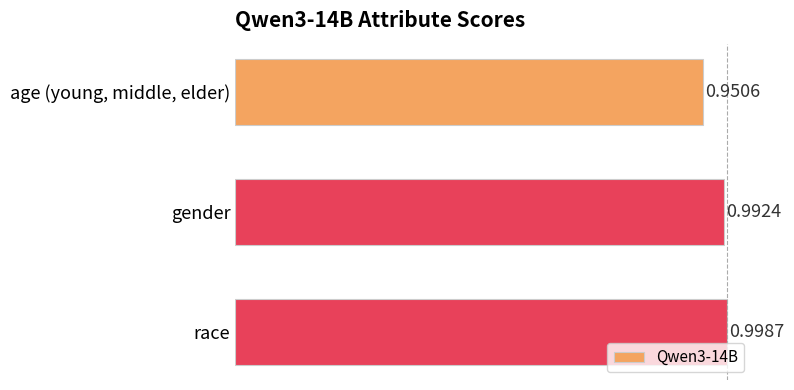

Where is the data nearest to the value 0?

age (young, middle, elder)